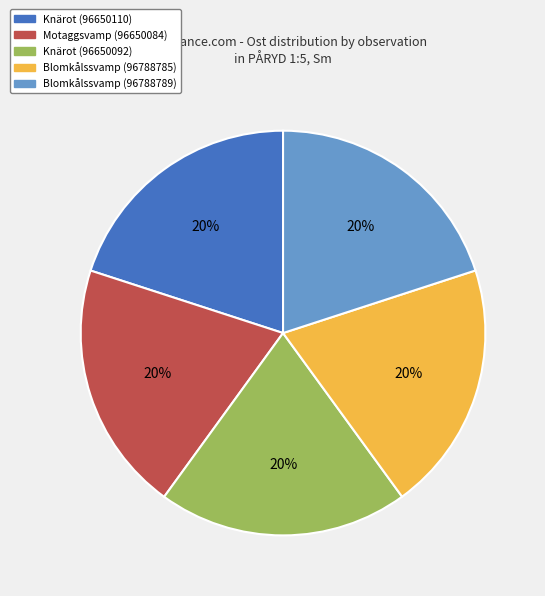

What is the ratio of the value at Blomkålssvamp (96788785) to the value at Motaggsvamp (96650084)?

1.0